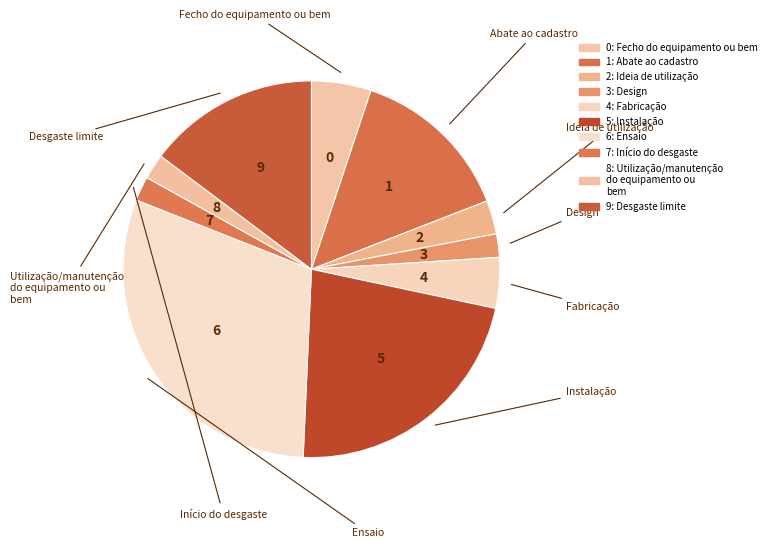

Which category has the biggest portion of the pie?

6